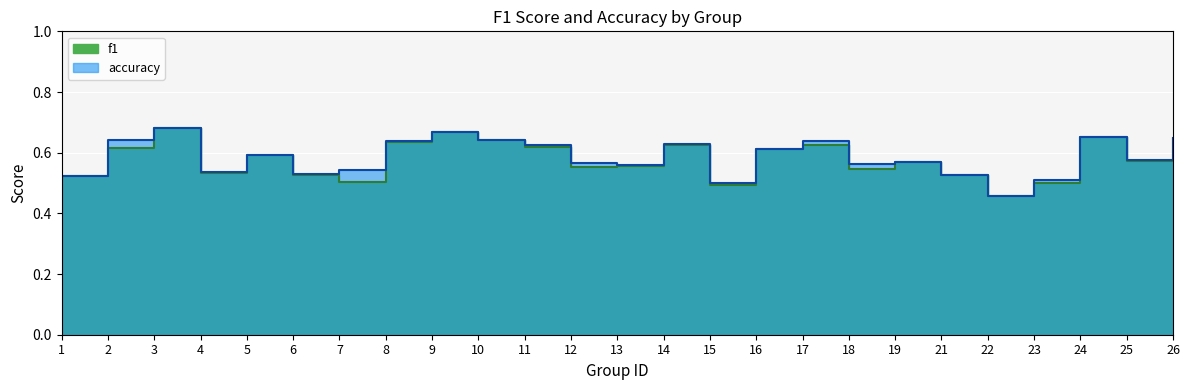

What are all the series names shown in the legend?

f1, accuracy